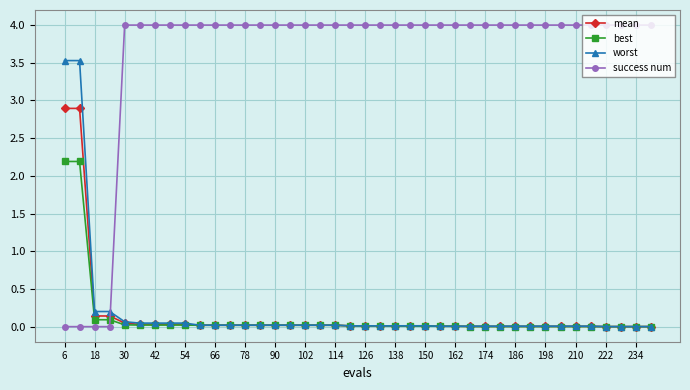

What is the difference between the maximum and second lowest values in the worst series?

3.5